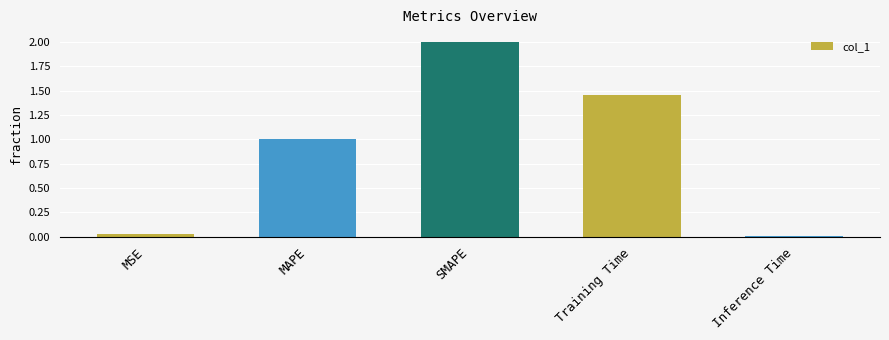

Rank the categories by value from highest to lowest.

SMAPE, Training Time, MAPE, MSE, Inference Time